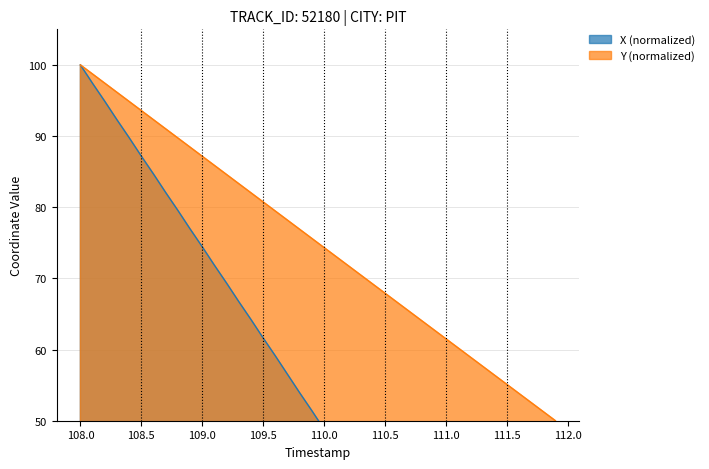

Is it true that Y (normalized) equals 93.6 at 108.5?

True